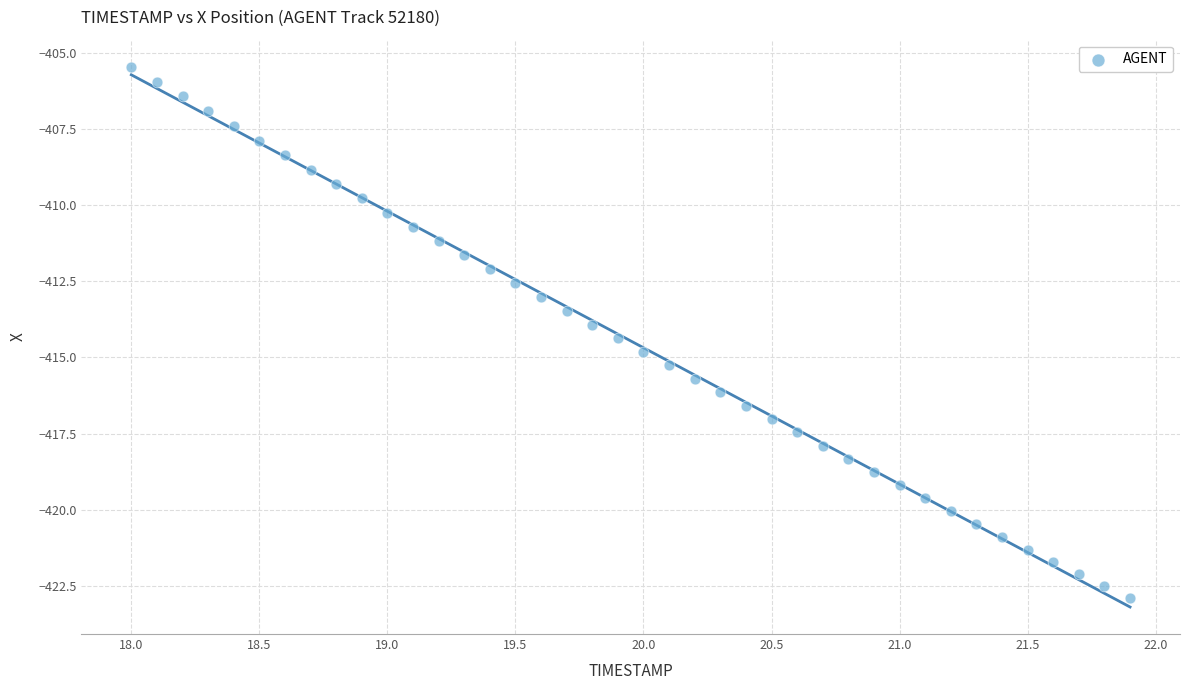

What is the range of Y values (max minus min)?

17.5